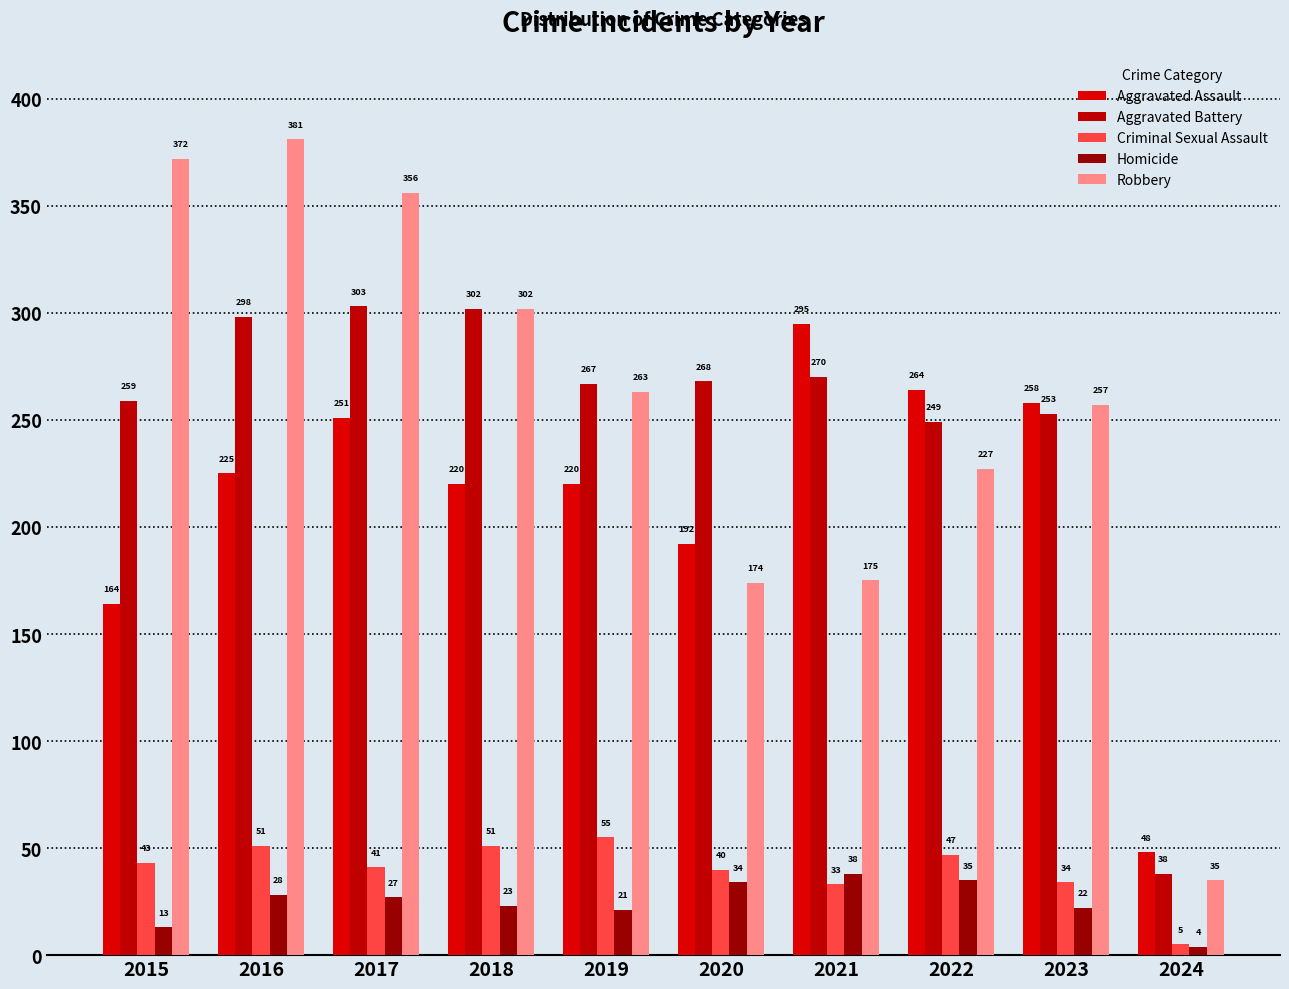

How many bars are there in total?

50